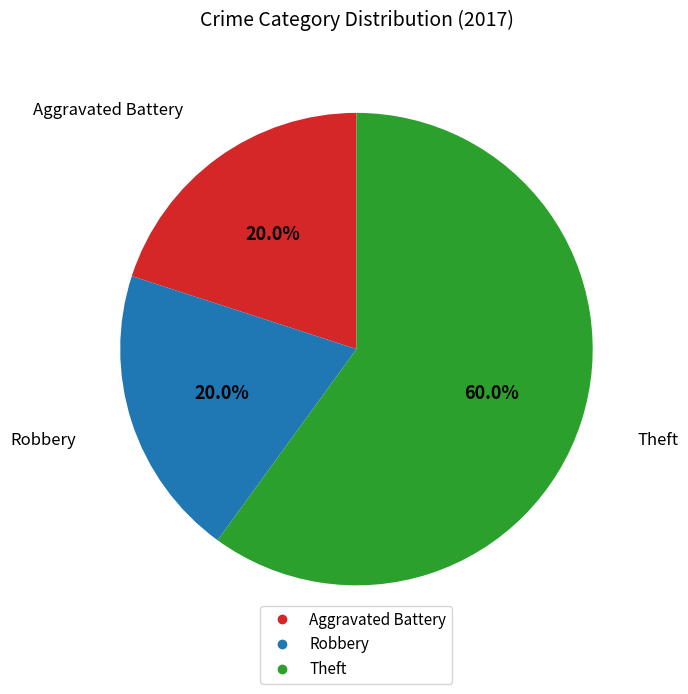

The Robbery slice represents 33% of the pie. True or false?

False